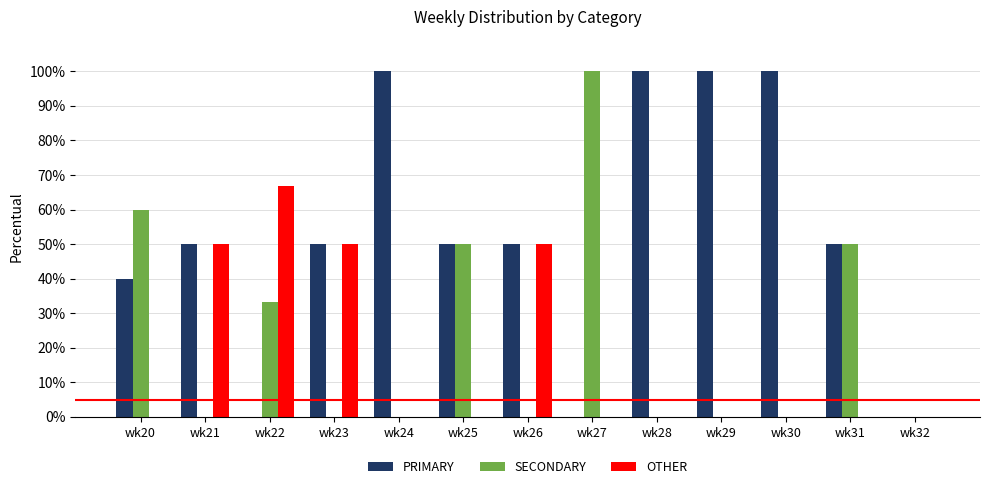

Count the PRIMARY values in the range 40 to 100.

10